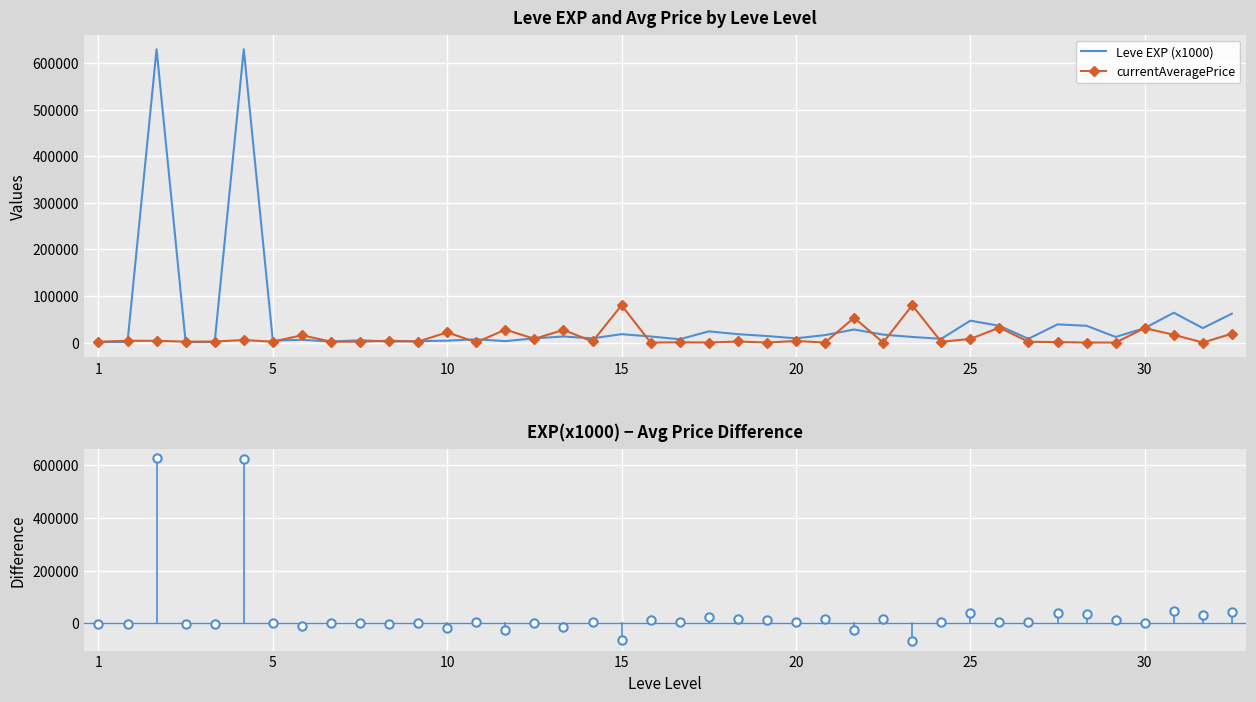

What is the average value of the currentAveragePrice series?

11587